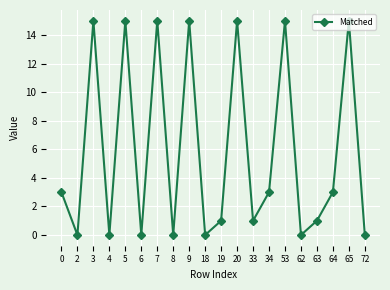

Which has a higher value, 18 or 19?

19